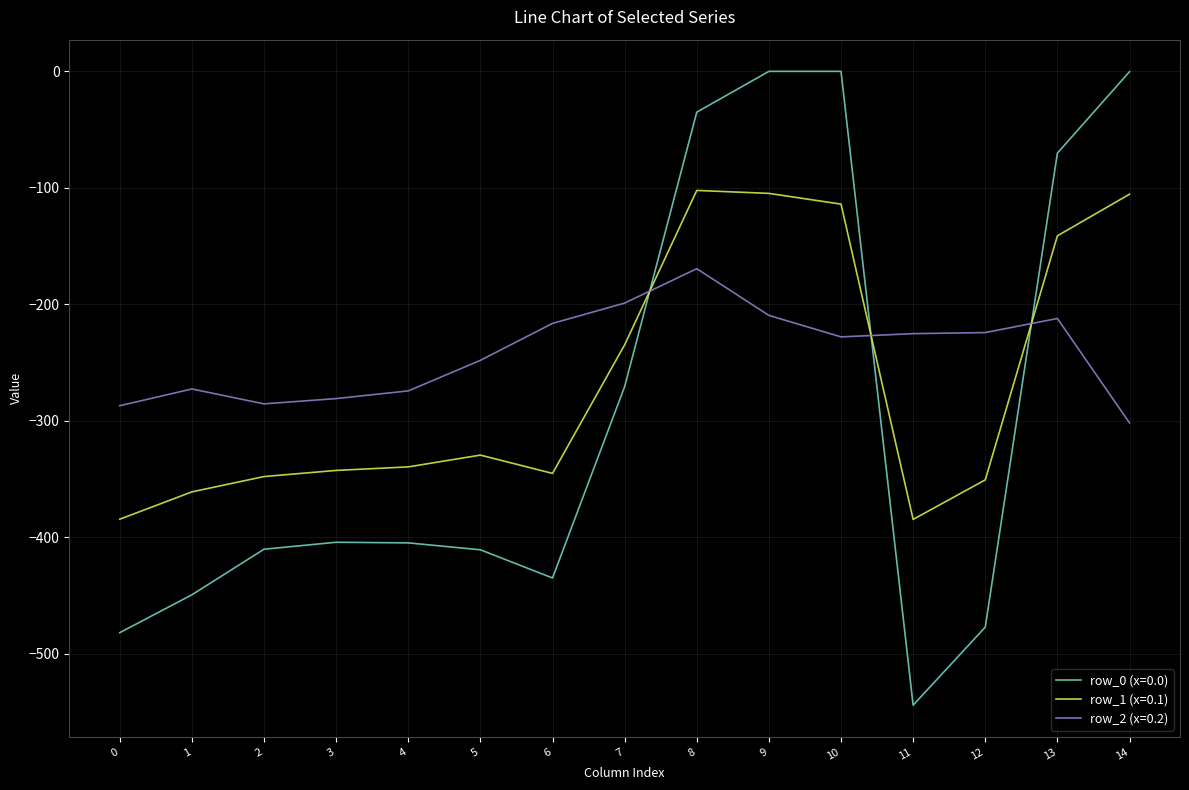

How many lines are shown in the chart?

3